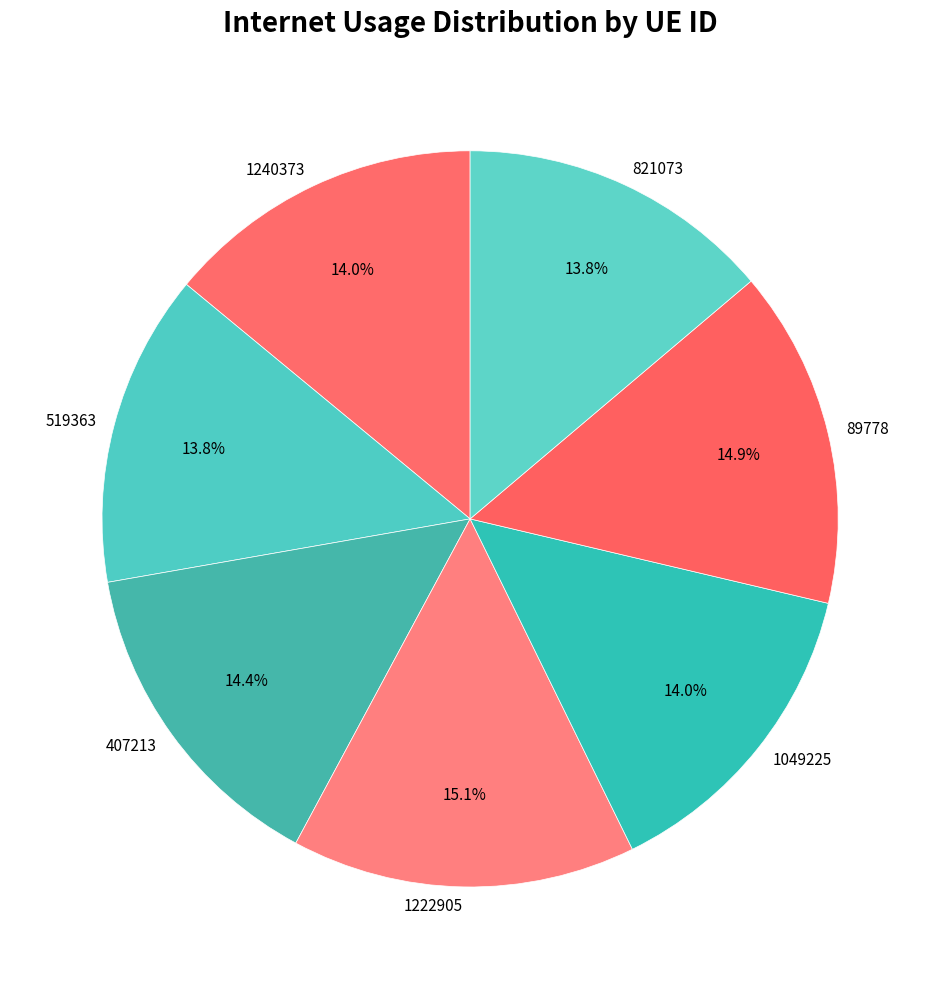

Is it true that 821073 is 8% of the pie?

False